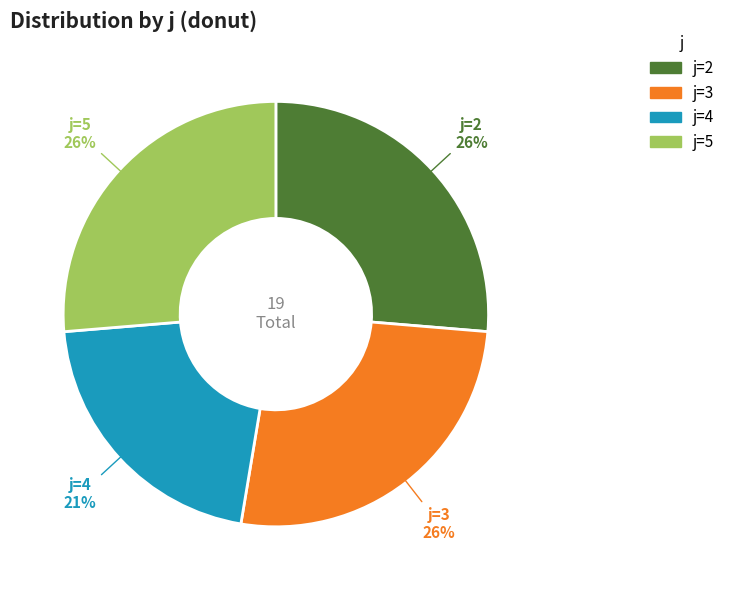

To the nearest percent, what is the difference between the largest and smallest slice percentages?

5%